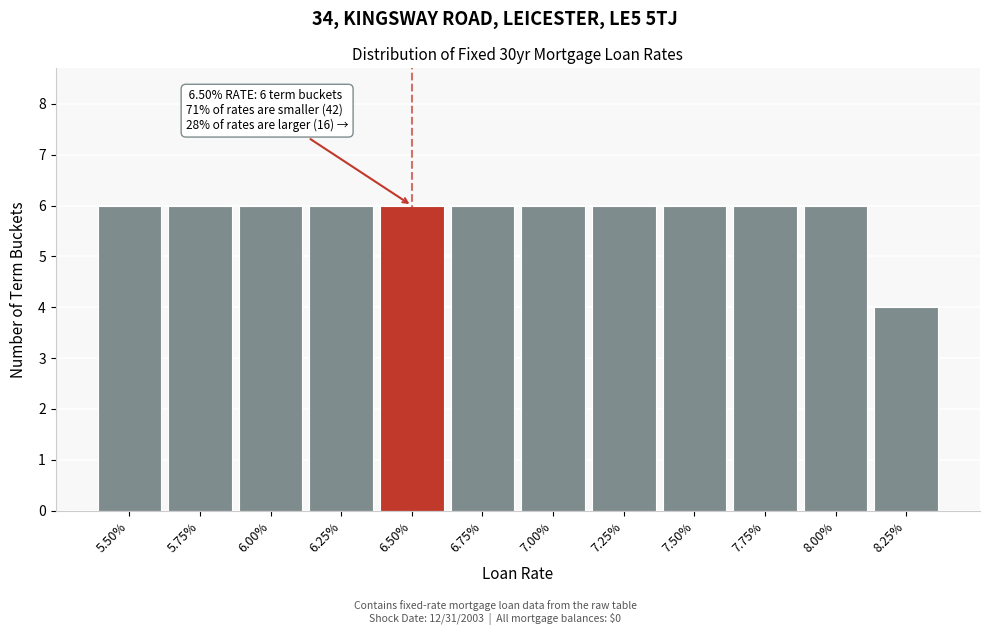

Reading left to right, list all the values displayed in this chart.

5.50%=6	5.75%=6	6.00%=6	6.25%=6	6.50%=6	6.75%=6	7.00%=6	7.25%=6	7.50%=6	7.75%=6	8.00%=6	8.25%=4